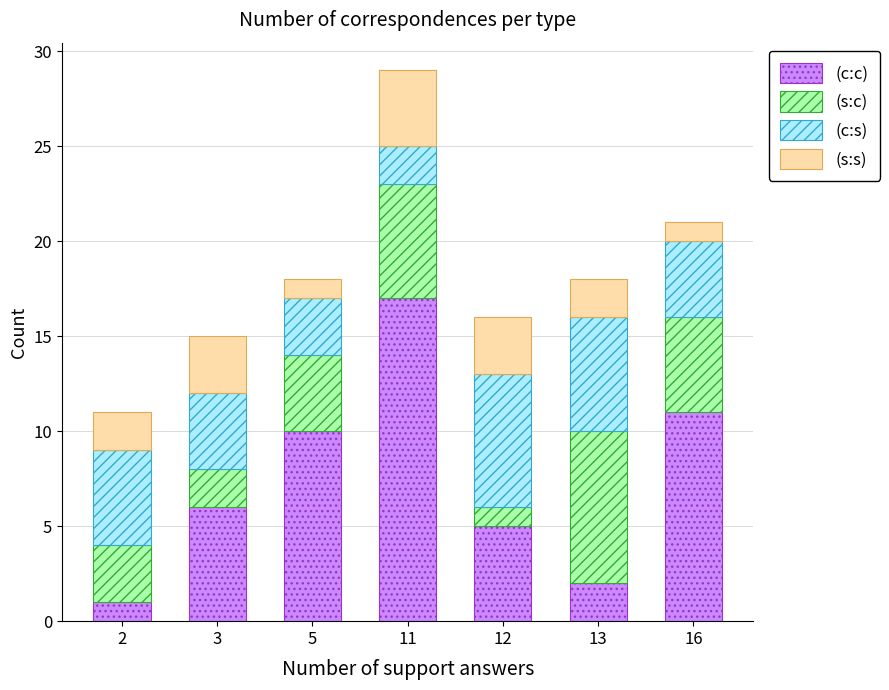

The value of (c:c) at 11 is 17. True or false?

True